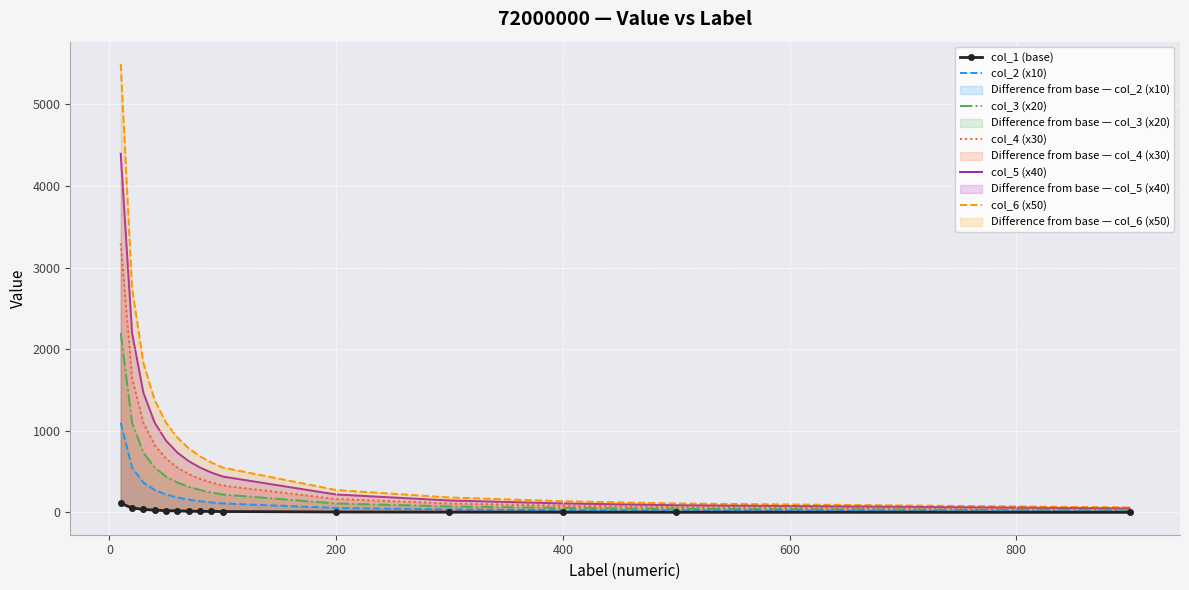

How many distinct data groups are displayed?

6